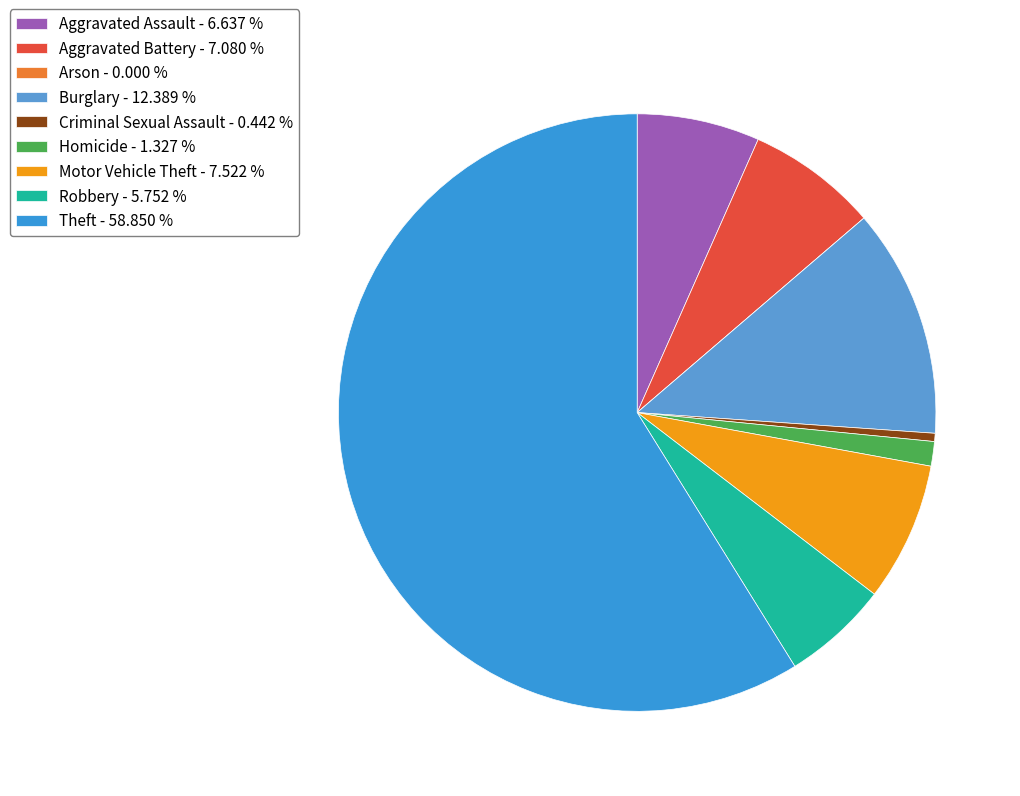

To the nearest percent, what is the combined percentage of Homicide and Burglary?

14%